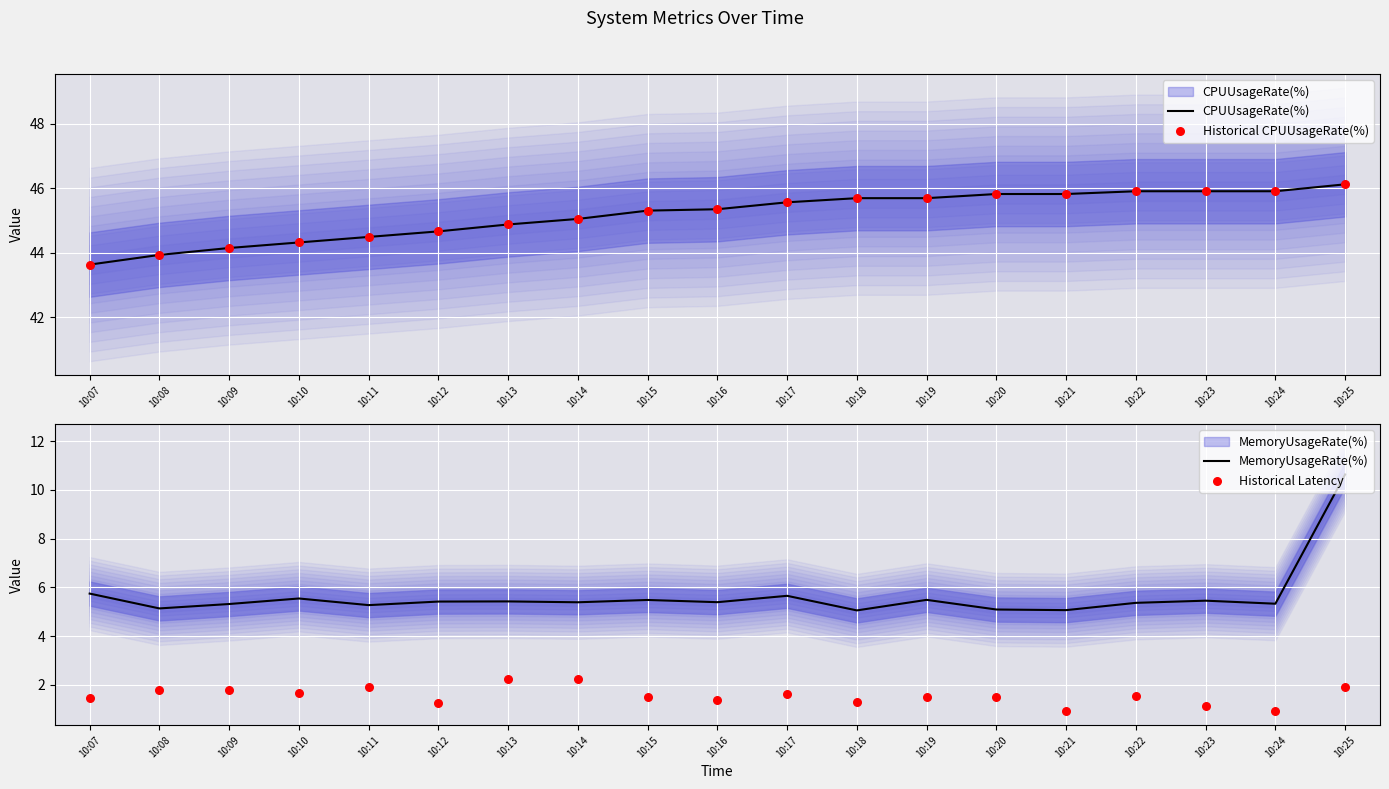

Which series reaches the minimum Y coordinate?

Historical Latency